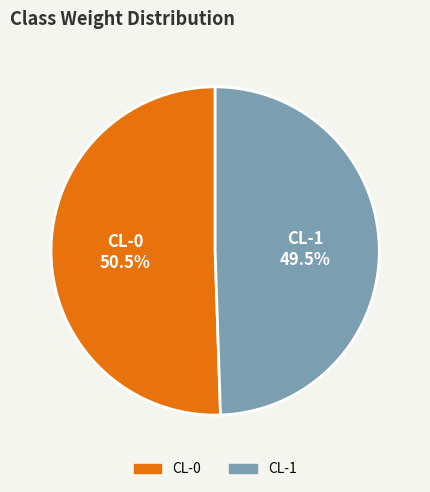

What percentage is NOT represented by CL-1?

50.5%